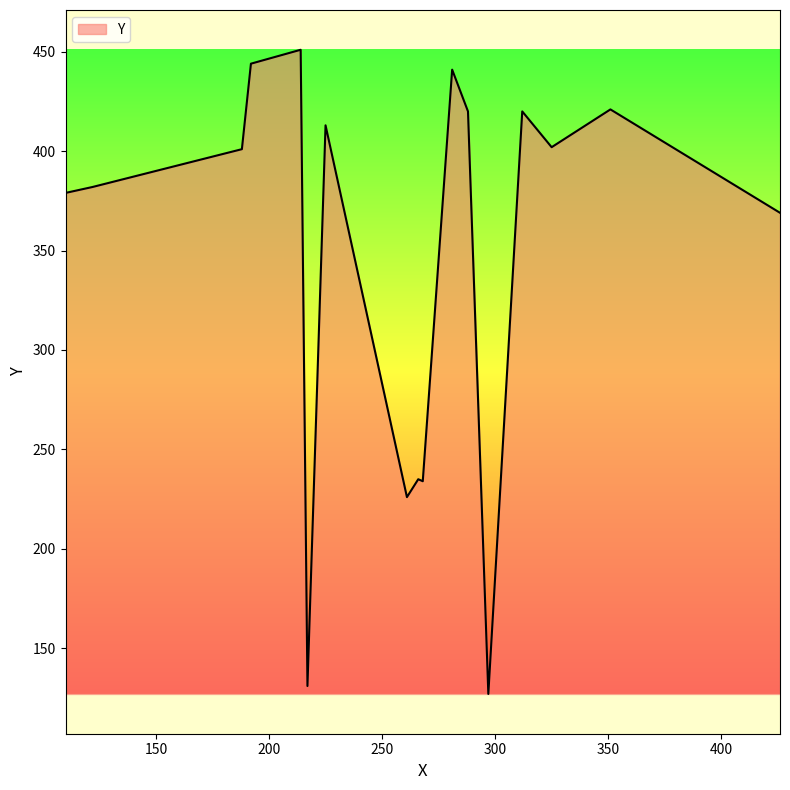

What is the difference between the maximum and minimum values?

324